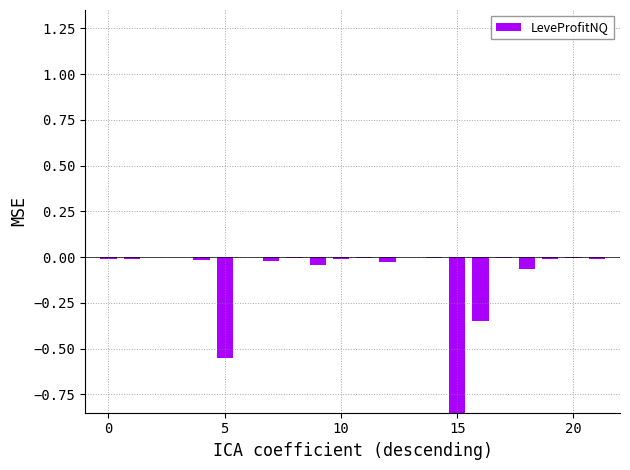

How many bars are there in total?

22